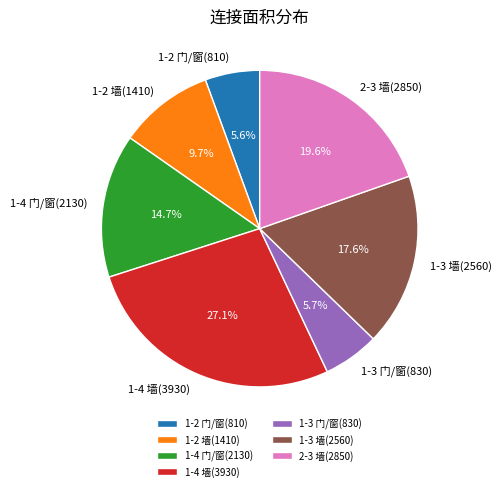

What percentage do 1-3 墙(2560) and 1-4 墙(3930) together represent?

44.7%